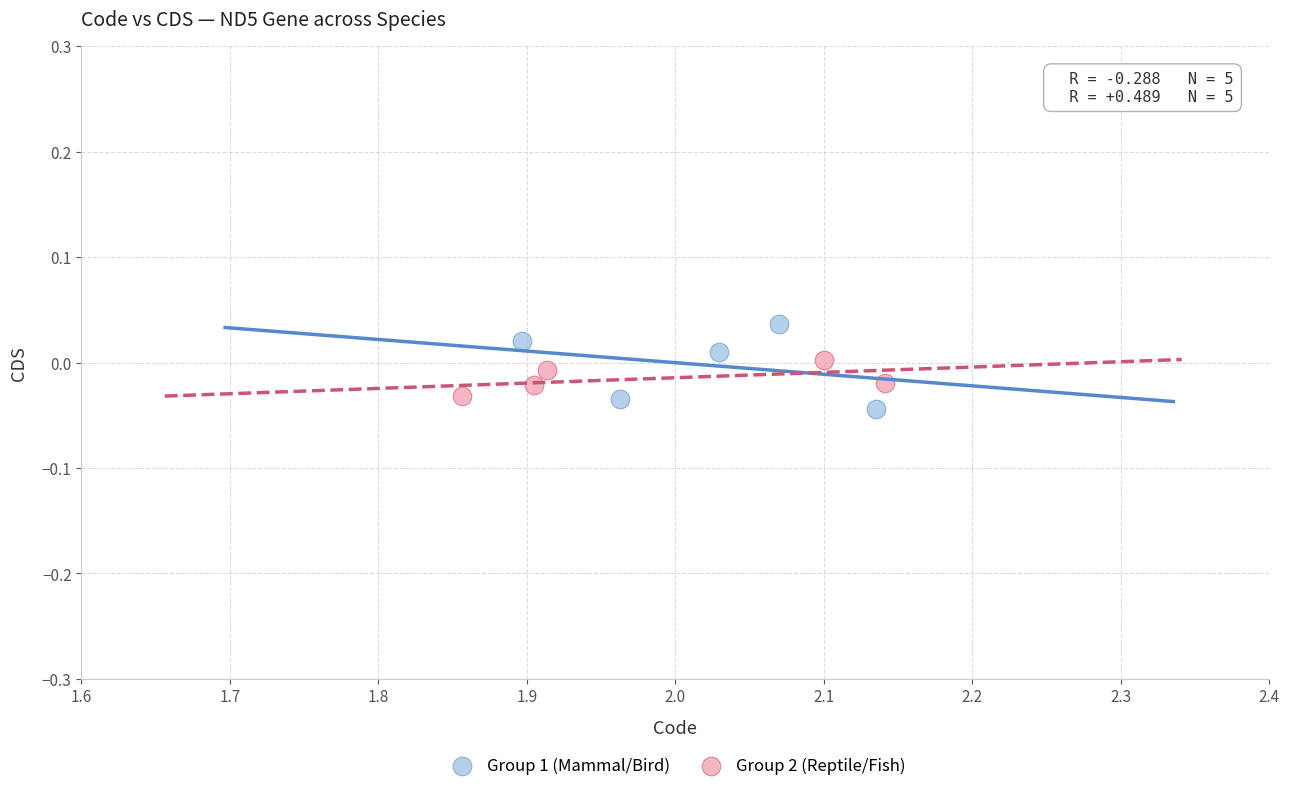

Which series reaches the maximum Y coordinate?

Group 1 (Mammal/Bird)